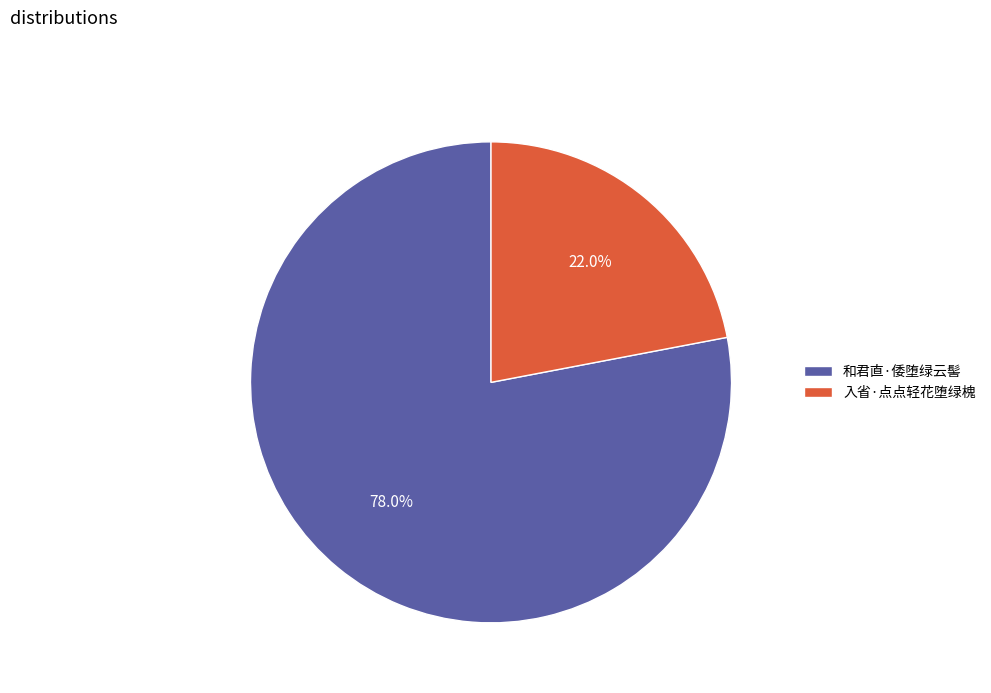

What is the largest slice in the pie chart?

和君直·倭堕绿云髻